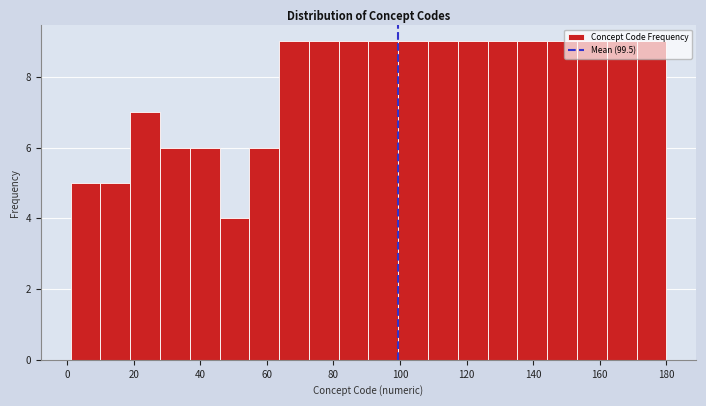

Reading left to right, list every bar in this chart as the range it spans on the x-axis followed by its height. Neither the bar edges nor the heights are printed on the chart, so give them approximately, as read against the axes.

2 to 10: 5
10 to 18: 5
18 to 28: 7
28 to 36: 6
36 to 46: 6
46 to 54: 4
54 to 64: 6
64 to 72: 9
72 to 82: 9
82 to 90: 9
90 to 100: 9
100 to 108: 9
108 to 118: 9
118 to 126: 9
126 to 136: 9
136 to 144: 9
144 to 154: 9
154 to 162: 9
162 to 172: 9
172 to 180: 9